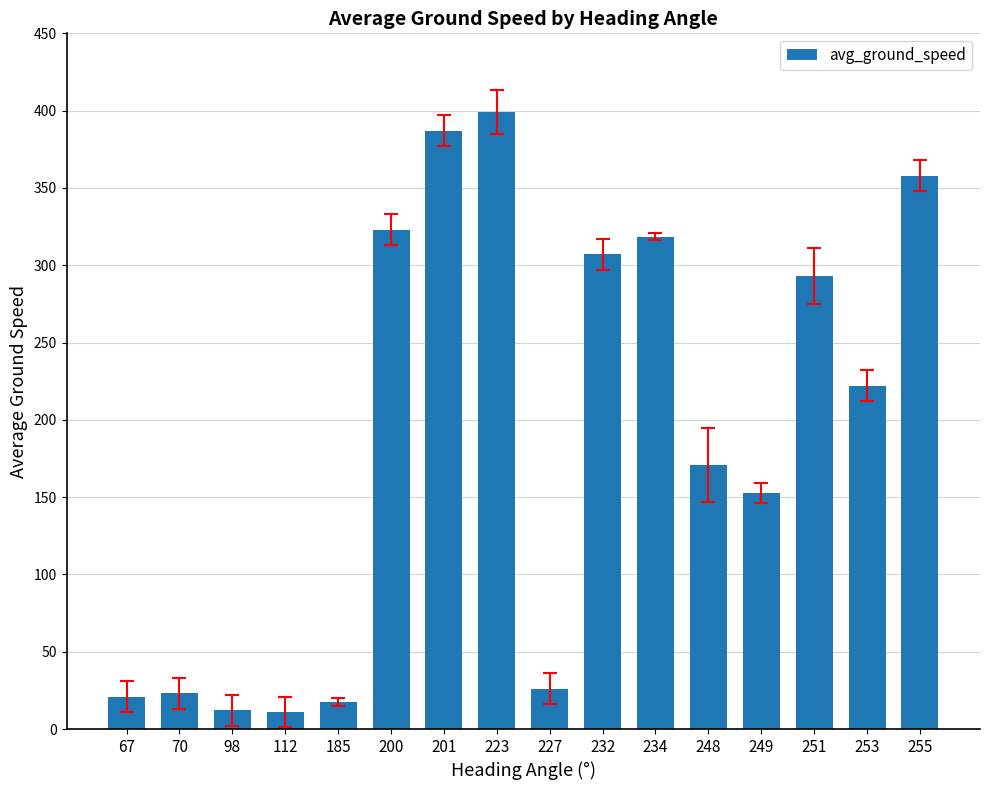

How many categories are shown in the chart?

16